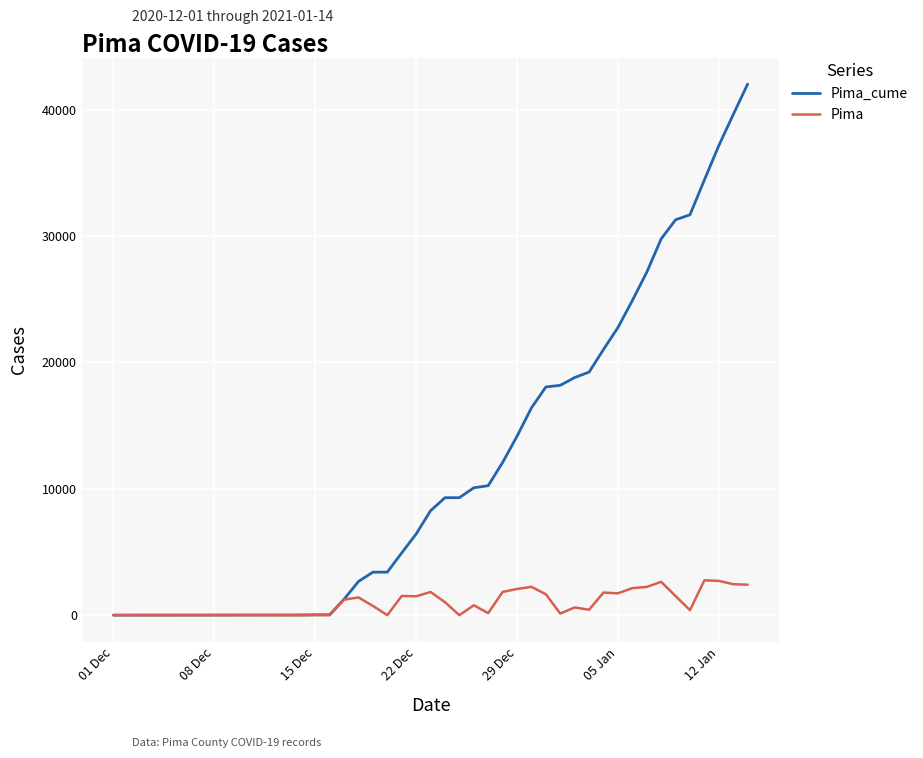

What is the highest value of the Pima series?

2759